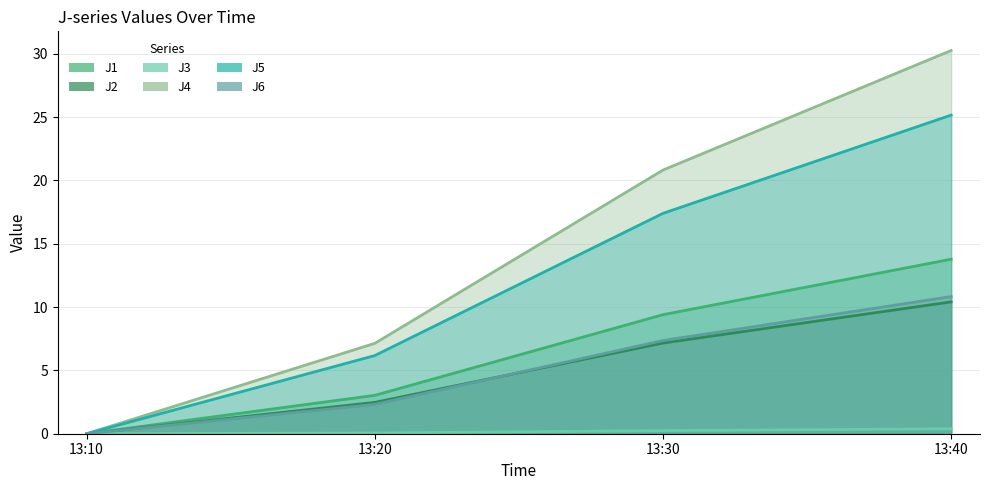

Which series changed the most between 13:10 and 13:40?

J4